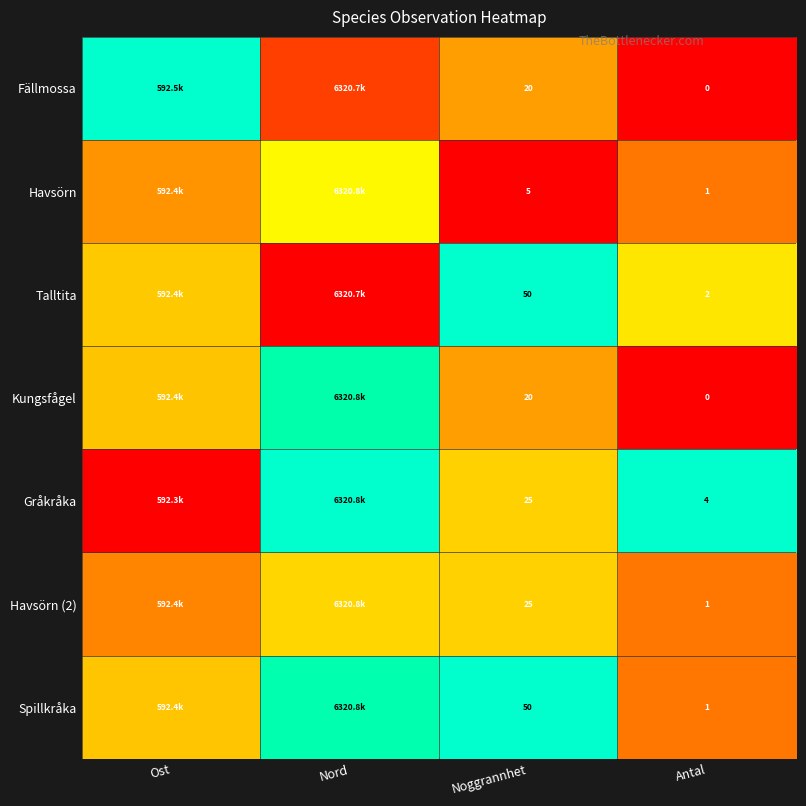

At how many categories does at least one series exceed 0?

4